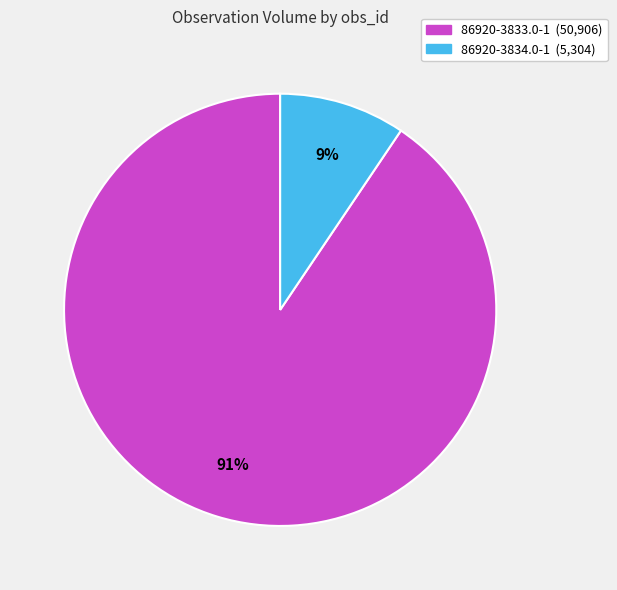

How many segments does this pie chart have?

2